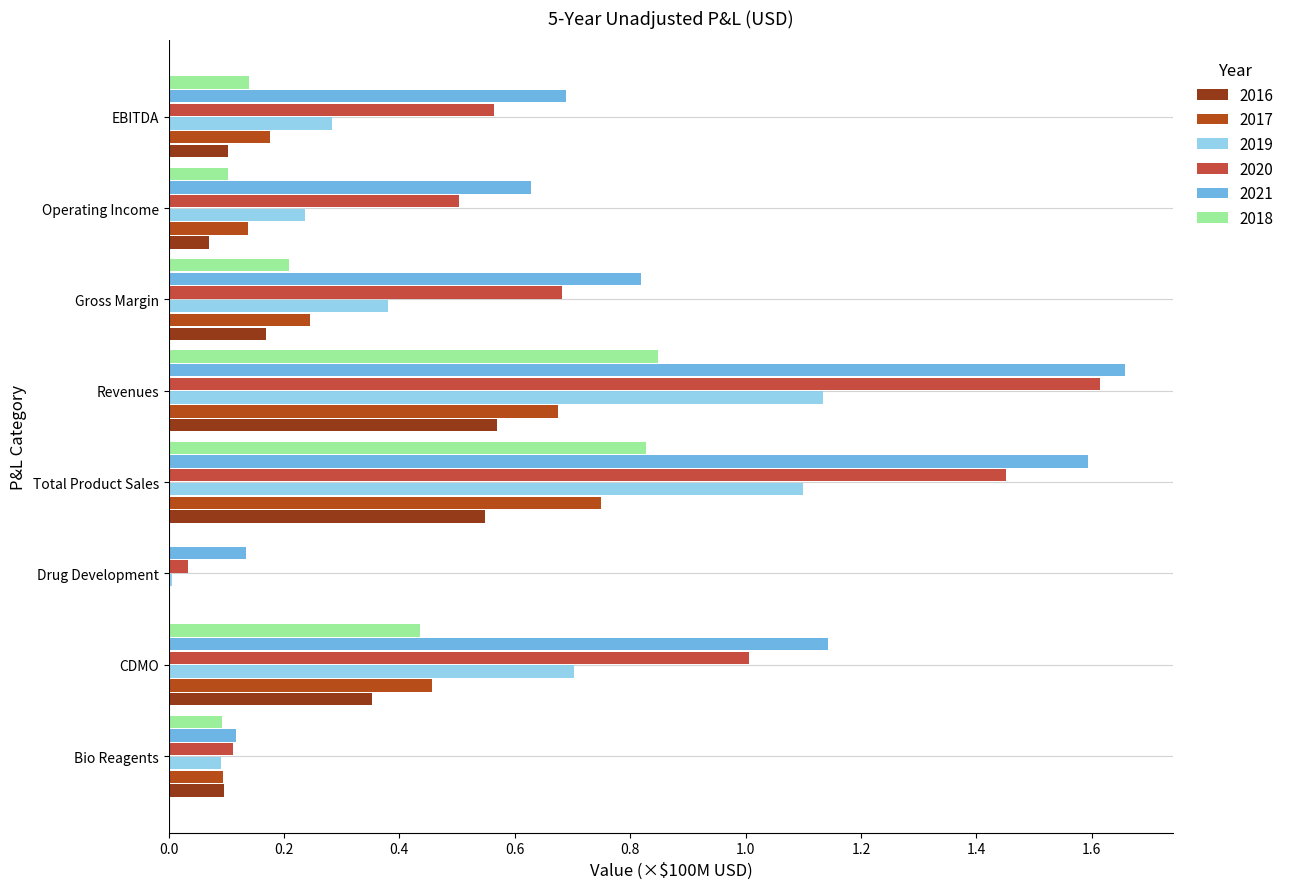

Which series has the largest total across all categories?

2021